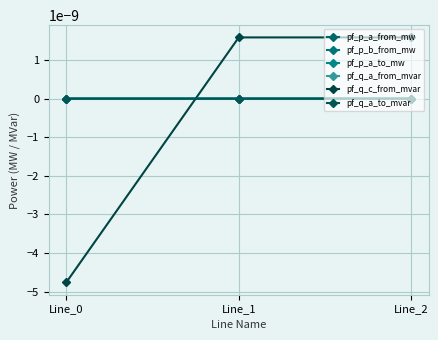

Is this an area chart (filled region under the line)?

No